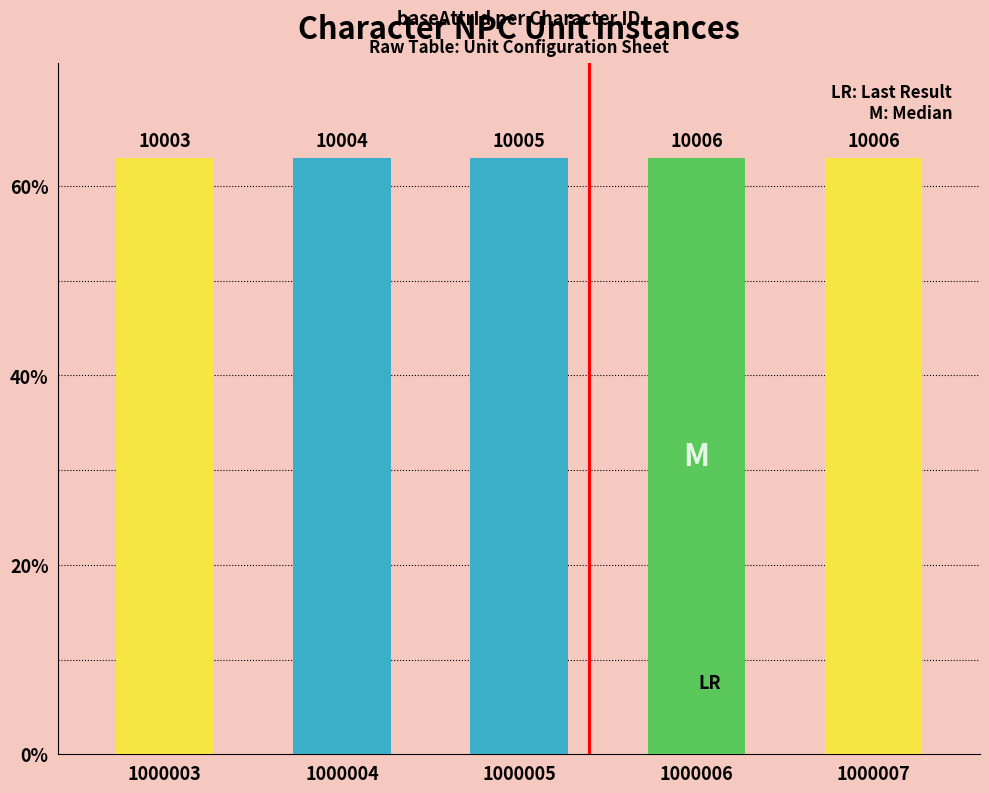

True or false: the data shows 26.5 at 1000007.

False